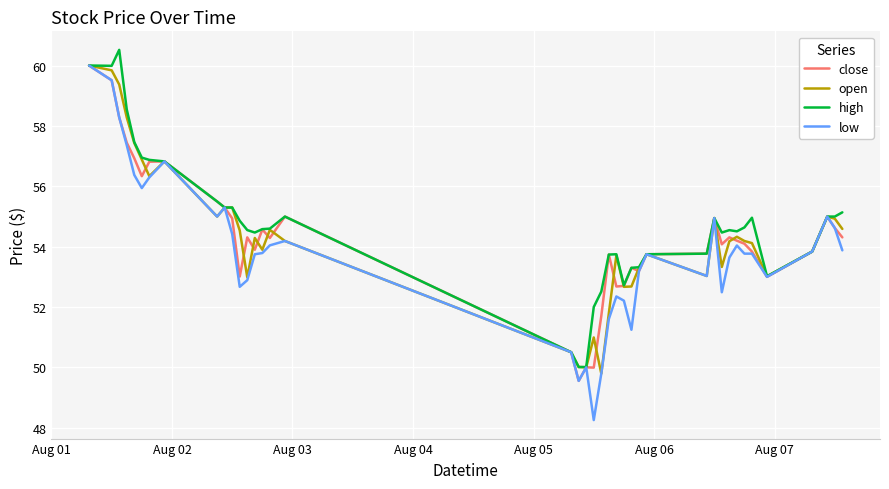

At how many categories does at least one series exceed 58?

4